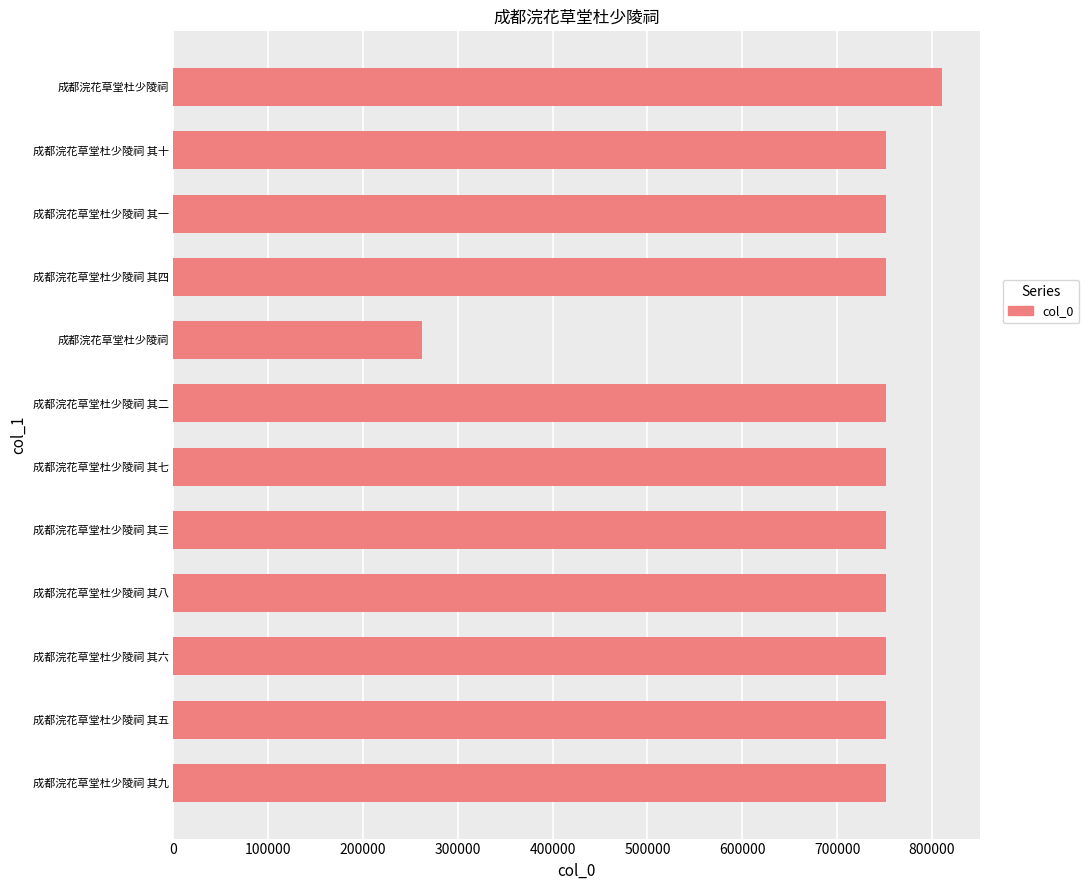

How many series are shown in this chart?

1